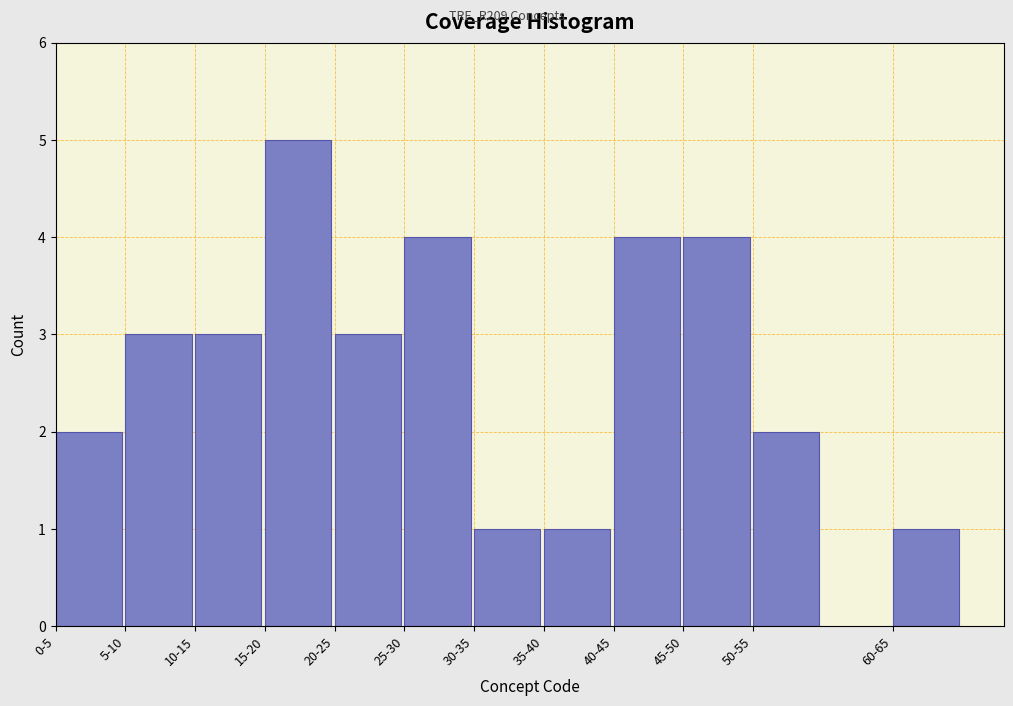

Reading left to right, what are all the values shown in this chart?

2	3	3	5	3	4	1	1	4	4	2	1